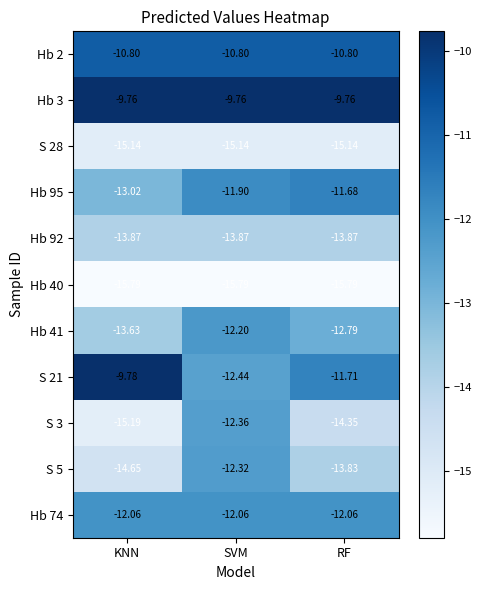

Where is S 5 nearest to the value -13?

SVM